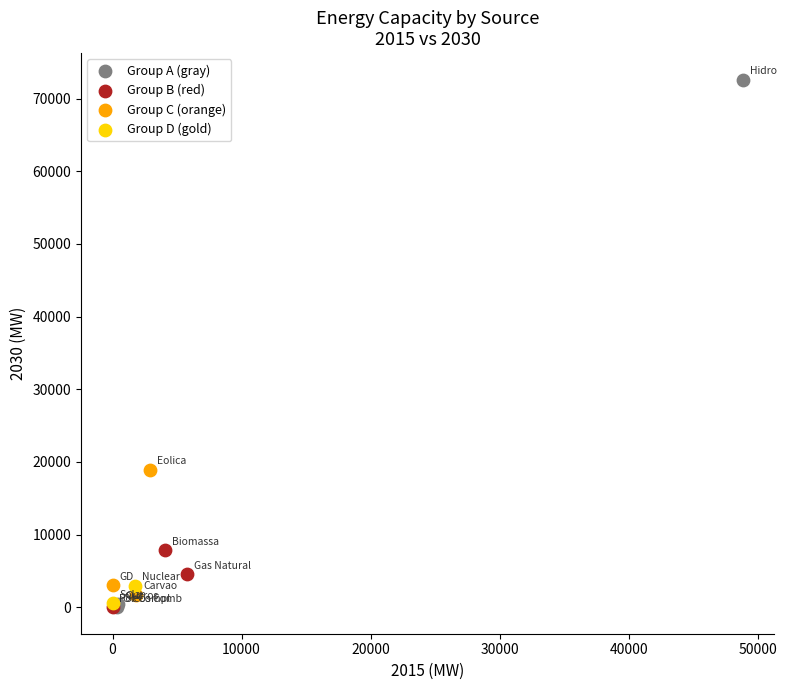

What are all the series names shown in the legend?

Group A (gray), Group B (red), Group C (orange), Group D (gold)